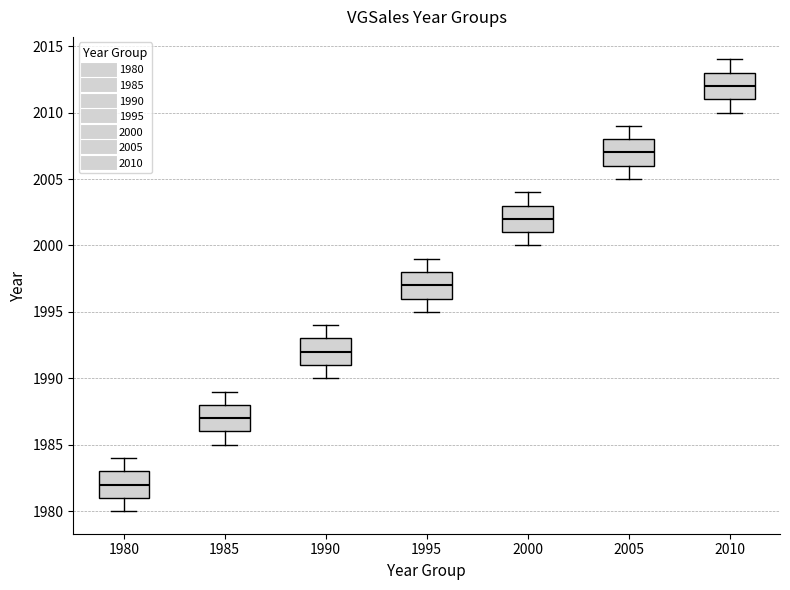

Reading left to right, read every box against the y-axis: the position of its median line, the range the box covers, and the ends of its whiskers. The values are not printed on the chart, so give them approximately, as read against the axis.

1980: median 1982, box 1981 to 1983, whiskers 1980 to 1984
1985: median 1987, box 1986 to 1988, whiskers 1985 to 1989
1990: median 1992, box 1991 to 1993, whiskers 1990 to 1994
1995: median 1997, box 1996 to 1998, whiskers 1995 to 1999
2000: median 2002, box 2001 to 2003, whiskers 2000 to 2004
2005: median 2007, box 2006 to 2008, whiskers 2005 to 2009
2010: median 2012, box 2011 to 2013, whiskers 2010 to 2014